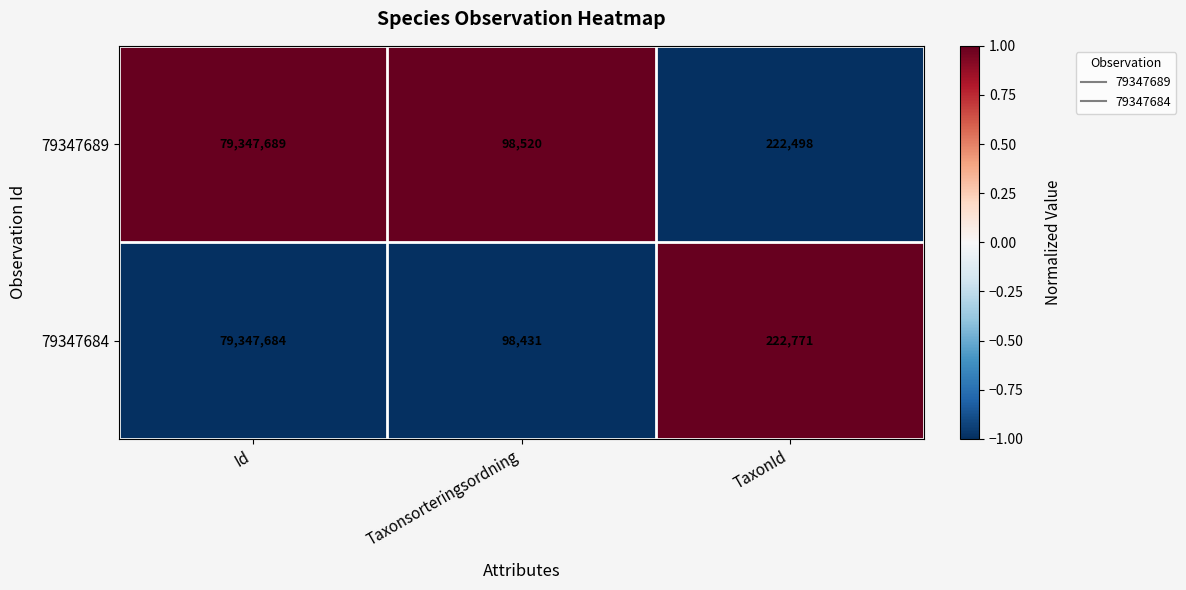

The value of 79347689 at Taxonsorteringsordning is 98520. True or false?

True